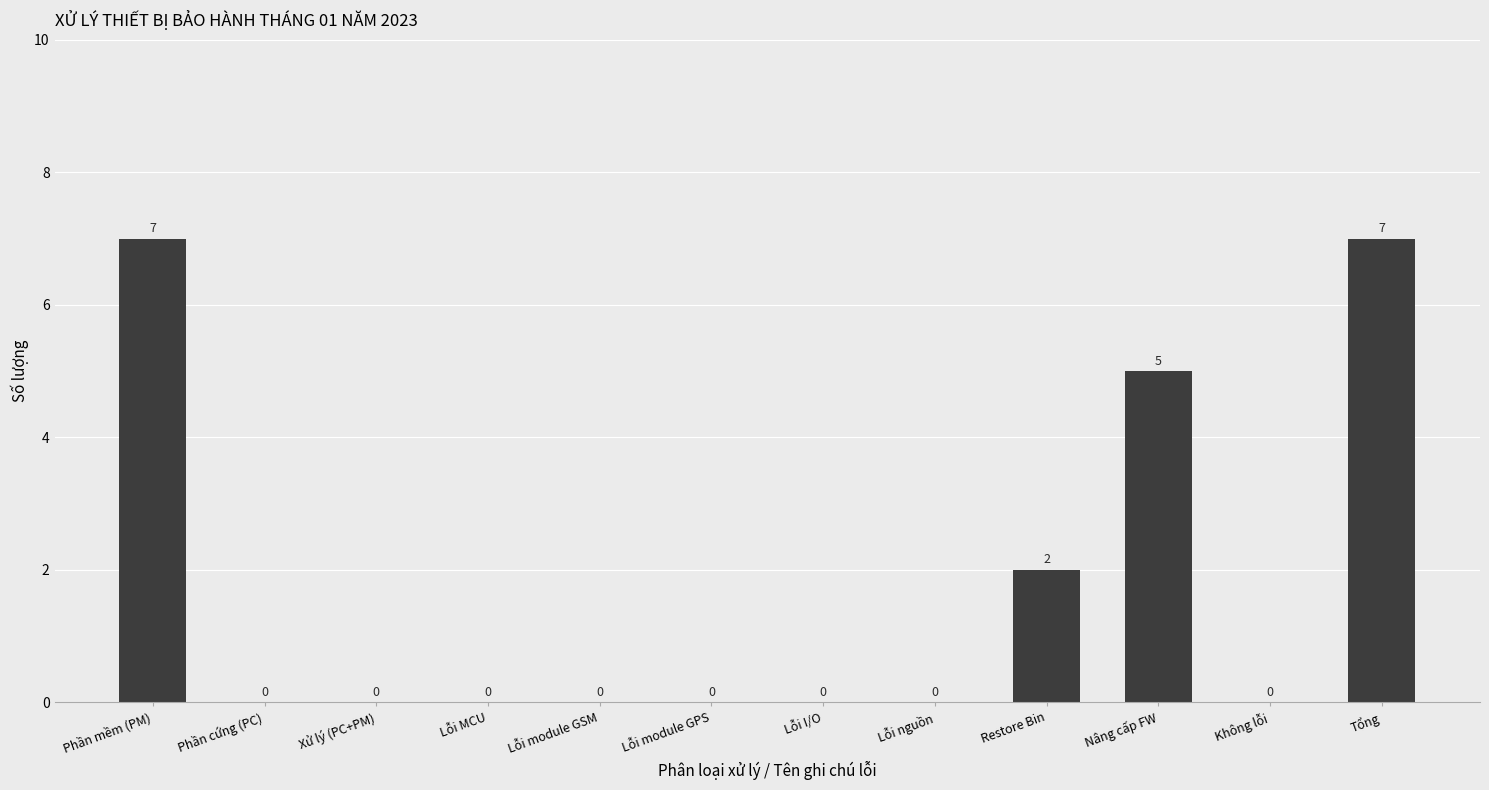

What is the sum of all values?

21